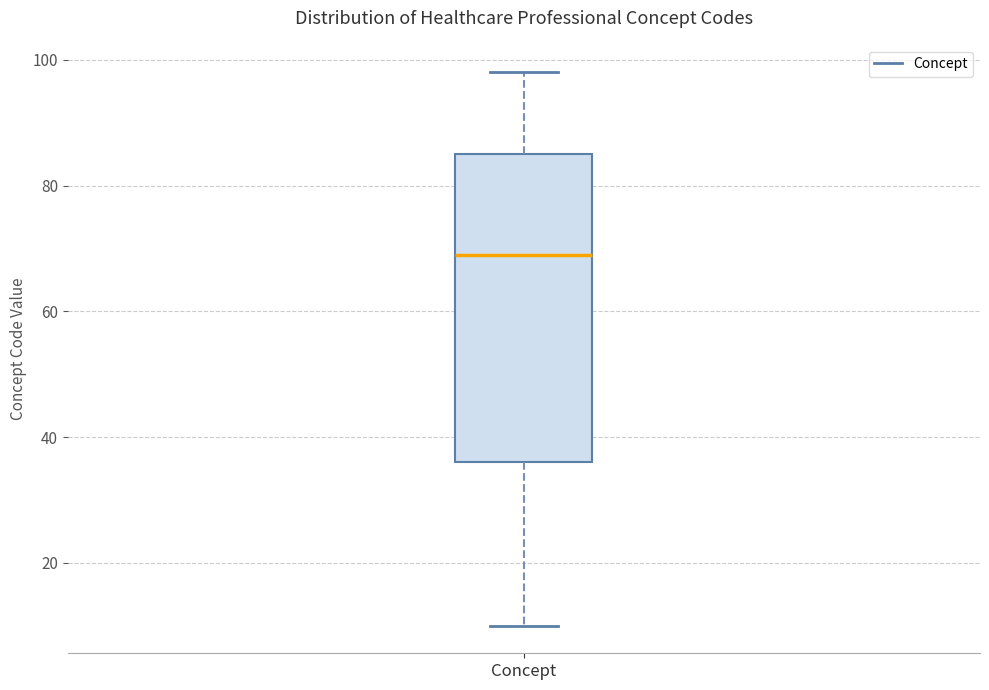

Transcribe this box plot: give where the median line is, the range the box spans, and where the two whiskers end, as read against the y-axis. The values are not printed on the chart, so give them approximately, as read against the axis.

median 70, box 36 to 86, whiskers 10 to 98